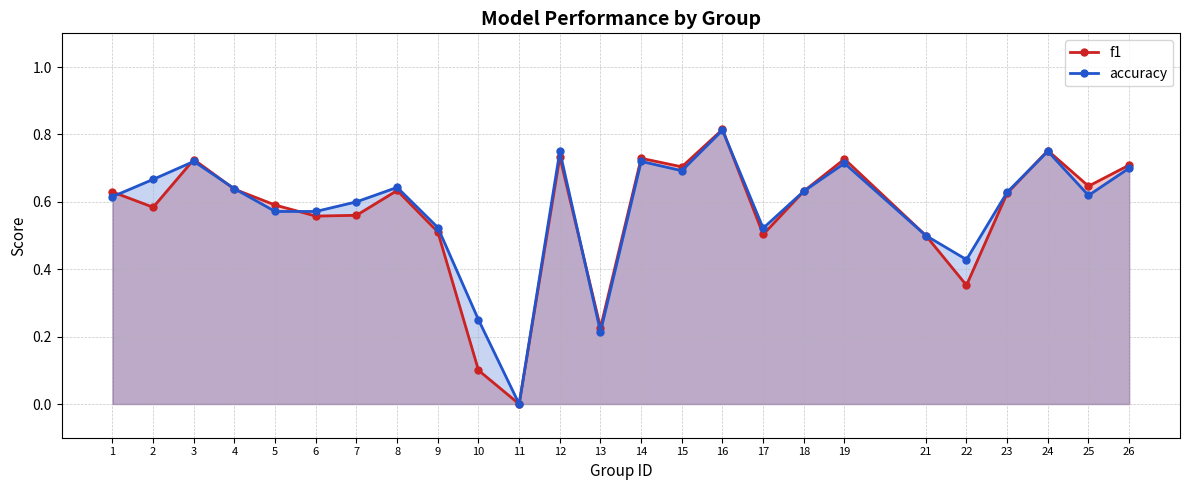

What is the difference between the maximum and minimum values in the f1 series?

0.8